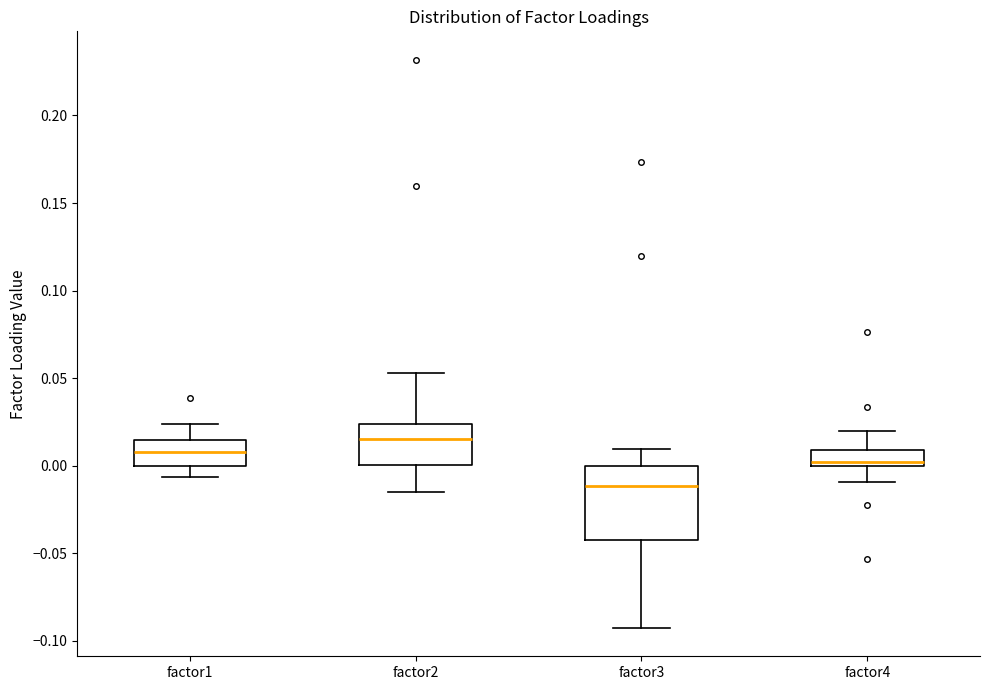

Reading left to right, transcribe this box plot: for each box, give where its median line is, the range the box spans, and where its two whiskers end, as read against the y-axis. The values are not printed on the chart, so give them approximately, as read against the axis.

factor1: median 0.010, box 0.000 to 0.015, whiskers -0.005 to 0.025
factor2: median 0.015, box 0.000 to 0.025, whiskers -0.015 to 0.055
factor3: median -0.010, box -0.045 to 0.000, whiskers -0.095 to 0.010
factor4: median 0.000 (just above the box's lower edge), box 0.000 to 0.010, whiskers -0.010 to 0.020